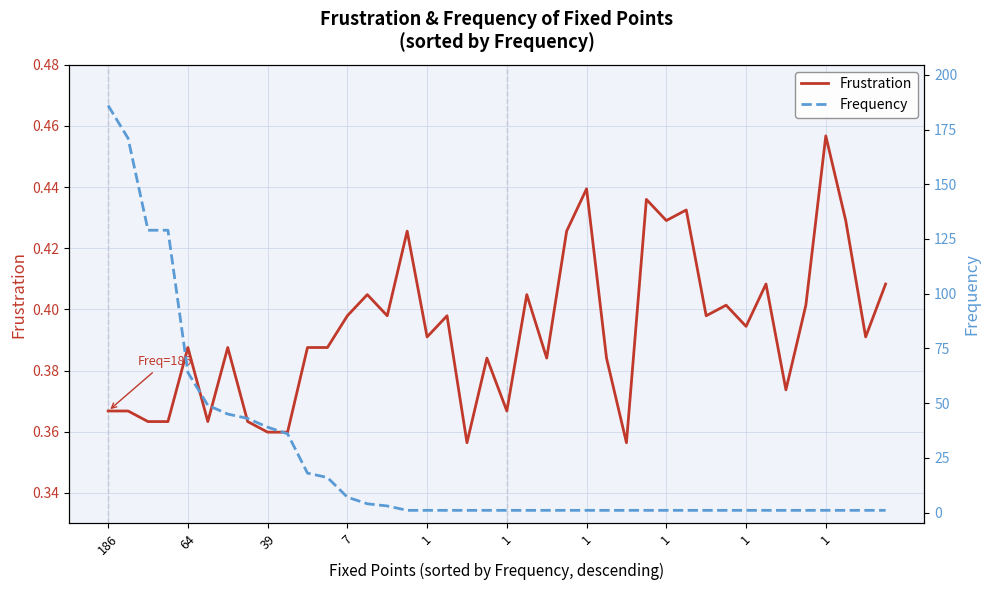

Which series has the largest total across all categories?

Frequency